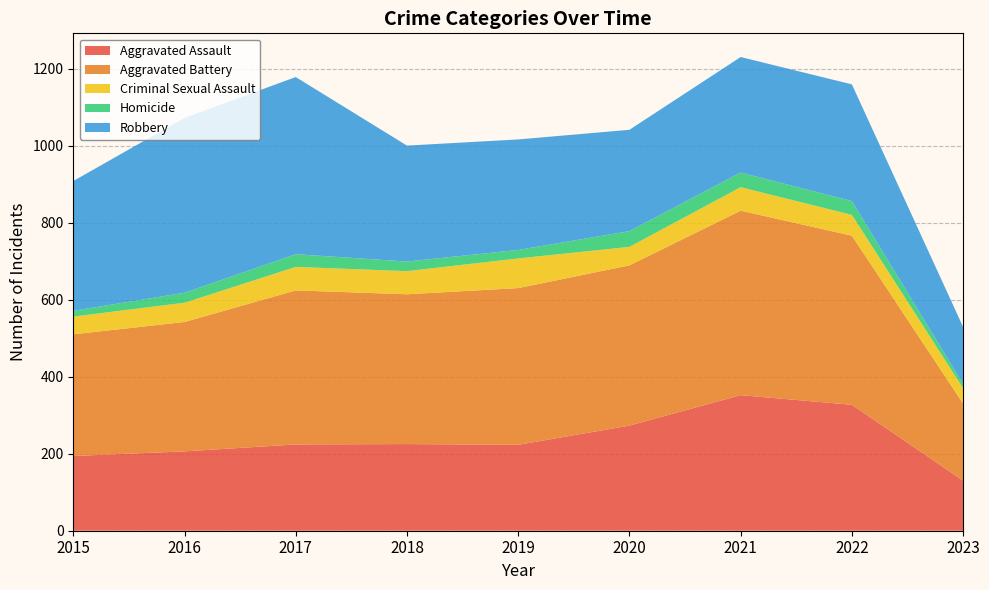

How many values in the Aggravated Assault series are below 224?

4